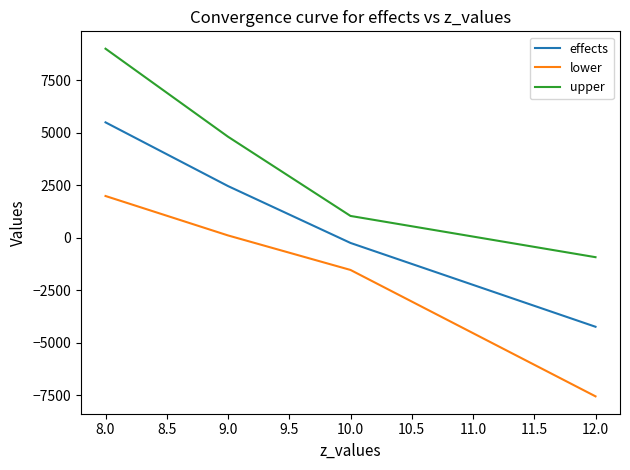

How many values in the effects series are below 2453?

2